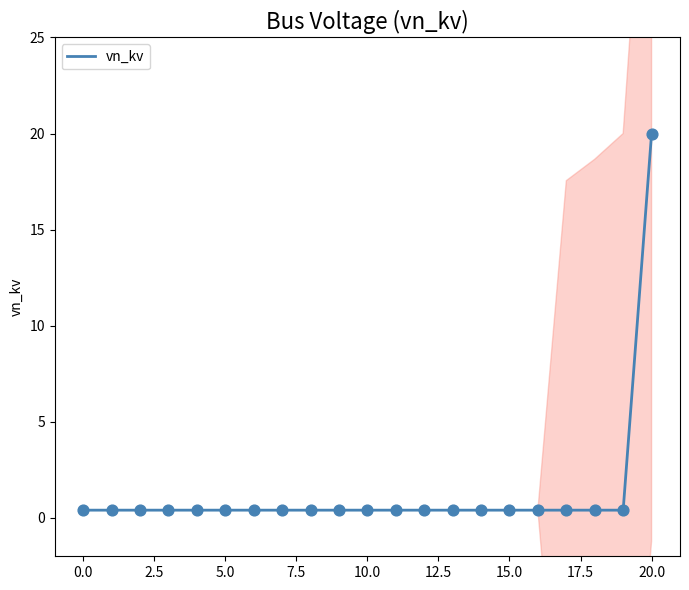

At which label does vn_kv reach its peak?

20.0